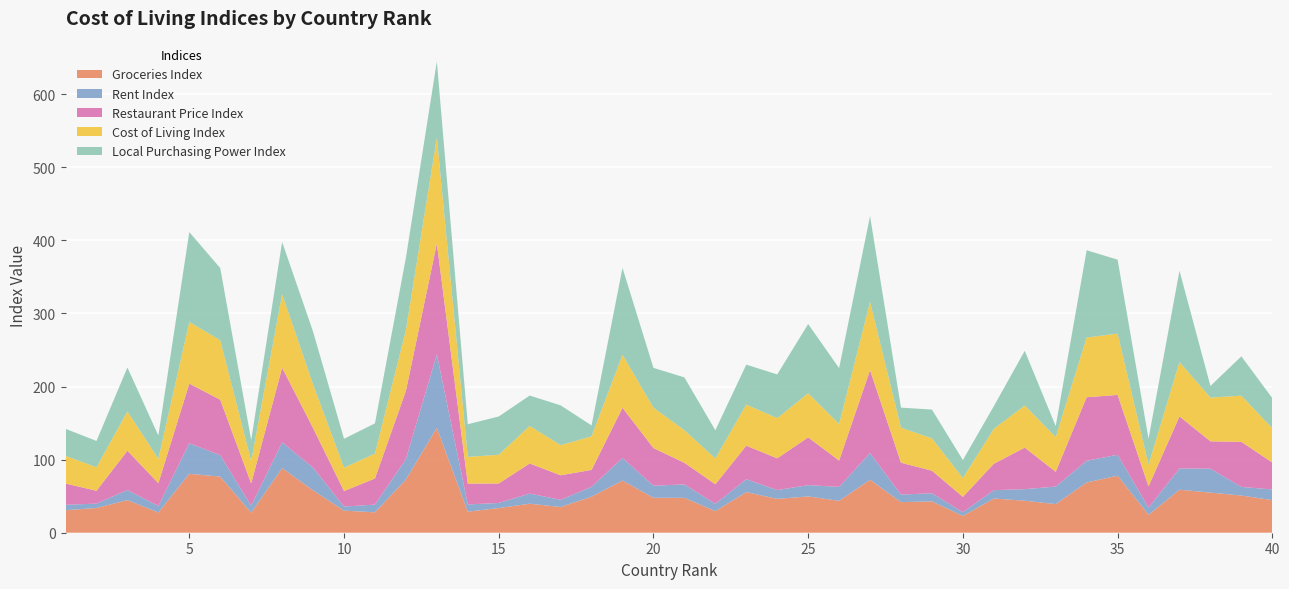

Reading left to right, transcribe all the data shown in this chart.

Groceries Index: 30.9	33.8	44.6	27.8	80.7	76.8	27.4	88.4	58.0	30.2	27.9	72.8	143.4	28.8	33.8	39.7	35.2	49.3	71.4	47.8	47.7	29.5	55.6	46.3	49.7	43.6	72.5	41.9	42.9	23.0	46.8	43.8	39.1	68.8	78.1	24.6	58.9	54.9	50.9	44.6
Rent Index: 7.3	6.0	13.8	8.8	41.9	29.3	9.5	35.3	31.1	5.5	10.6	28.1	100.7	9.9	6.9	13.9	9.8	13.6	30.8	16.6	18.4	10.1	17.6	12.0	15.4	19.1	36.6	10.3	11.2	5.1	11.4	15.8	24.0	29.7	28.6	9.8	29.1	32.8	11.8	14.6
Restaurant Price Index: 29.1	17.6	53.7	31.2	81.6	75.8	30.6	102.1	54.2	21.2	35.8	93.2	151.6	28.5	26.7	41.2	33.6	23.1	68.7	51.4	29.6	26.7	45.9	43.4	65.4	36.0	113.4	43.6	30.8	21.0	36.2	56.8	20.2	86.9	81.9	29.1	71.2	37.4	61.7	36.8
Cost of Living Index: 37.9	32.1	53.7	33.5	84.3	81.5	30.6	100.7	59.6	32.0	34.1	83.3	144.9	36.5	39.3	51.3	41.2	45.9	72.5	55.2	44.6	35.3	56.2	55.1	60.3	50.1	93.3	47.9	44.3	25.7	47.9	57.6	47.5	81.7	83.9	29.7	74.3	59.8	63.1	46.9
Local Purchasing Power Index: 37.0	36.0	60.1	31.8	123.0	98.7	28.7	71.4	72.3	39.6	41.3	98.9	104.2	44.7	52.4	41.6	54.4	14.9	118.9	54.5	72.3	38.6	54.7	59.8	94.8	76.3	117.5	27.4	39.4	24.7	30.9	74.8	15.0	119.4	101.2	35.5	125.0	15.9	53.8	41.3